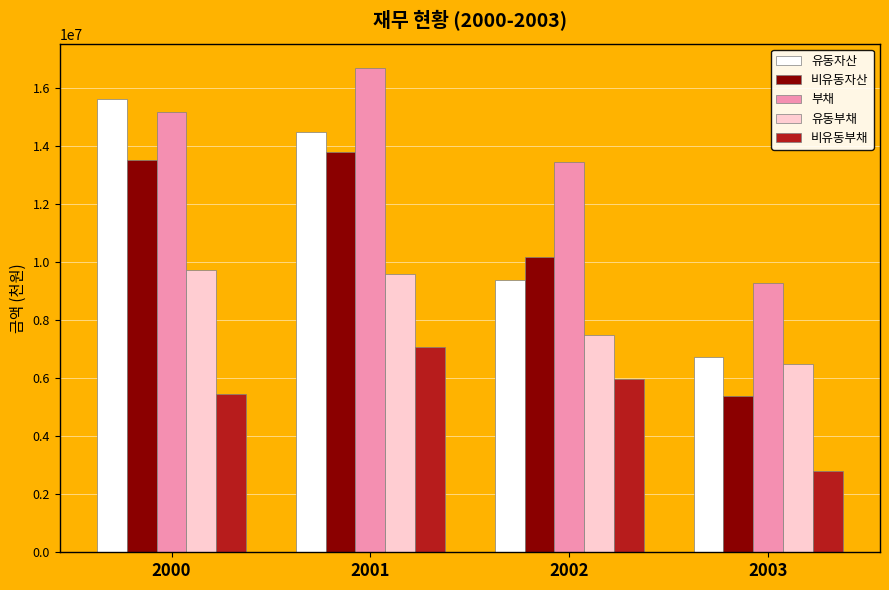

What are all the series names shown in the legend?

유동자산, 비유동자산, 부채, 유동부채, 비유동부채